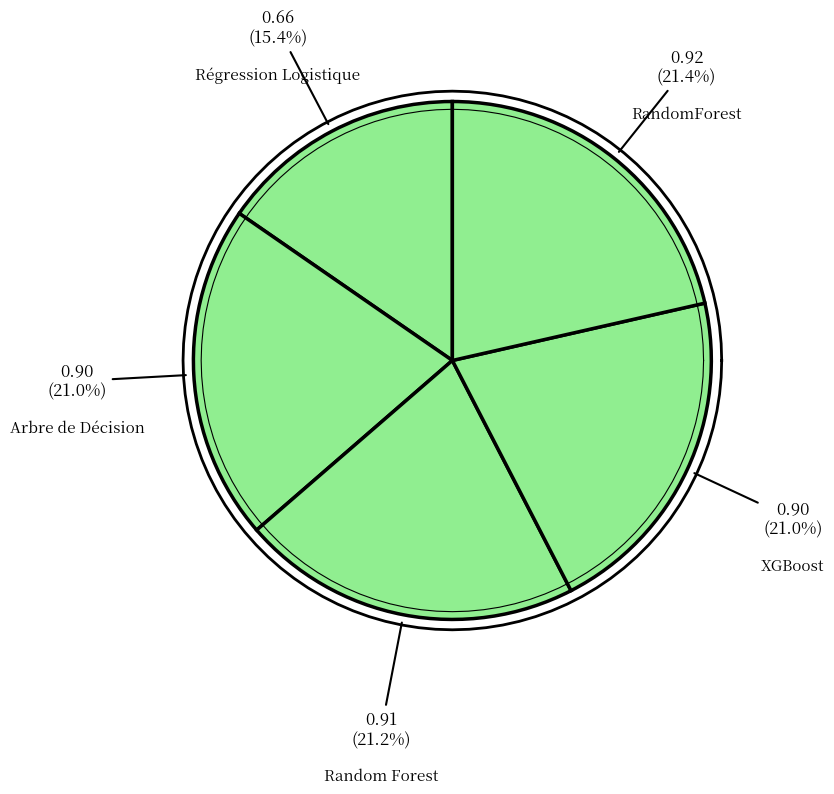

Count the number of slices in the pie.

5